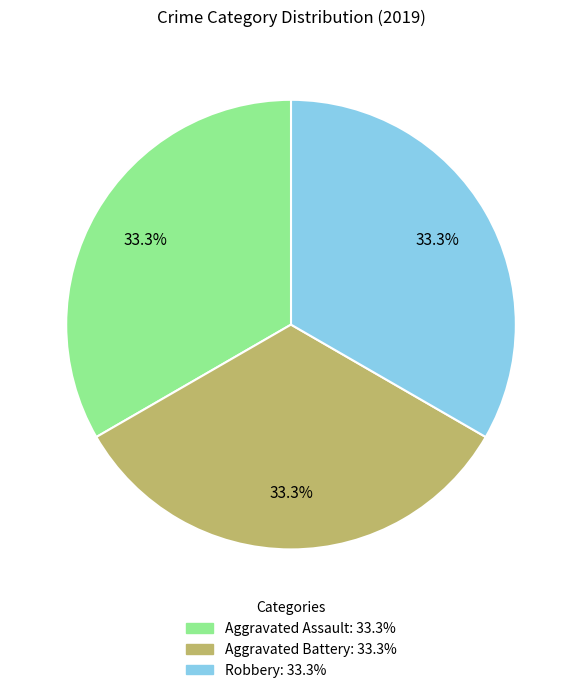

Count the number of slices in the pie.

3